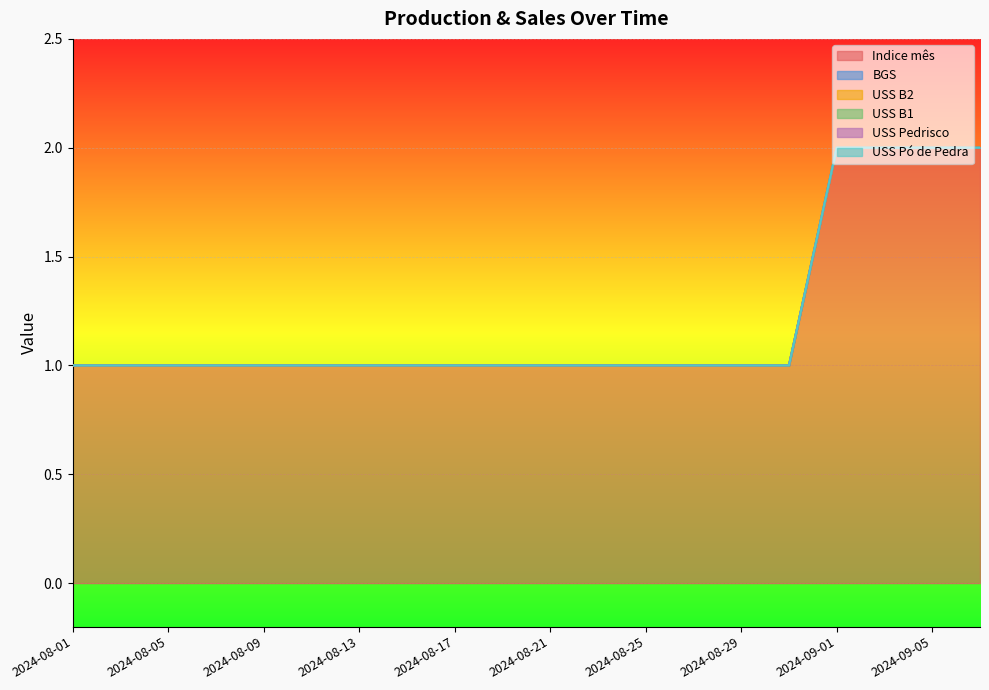

At how many categories does at least one series exceed 0?

20